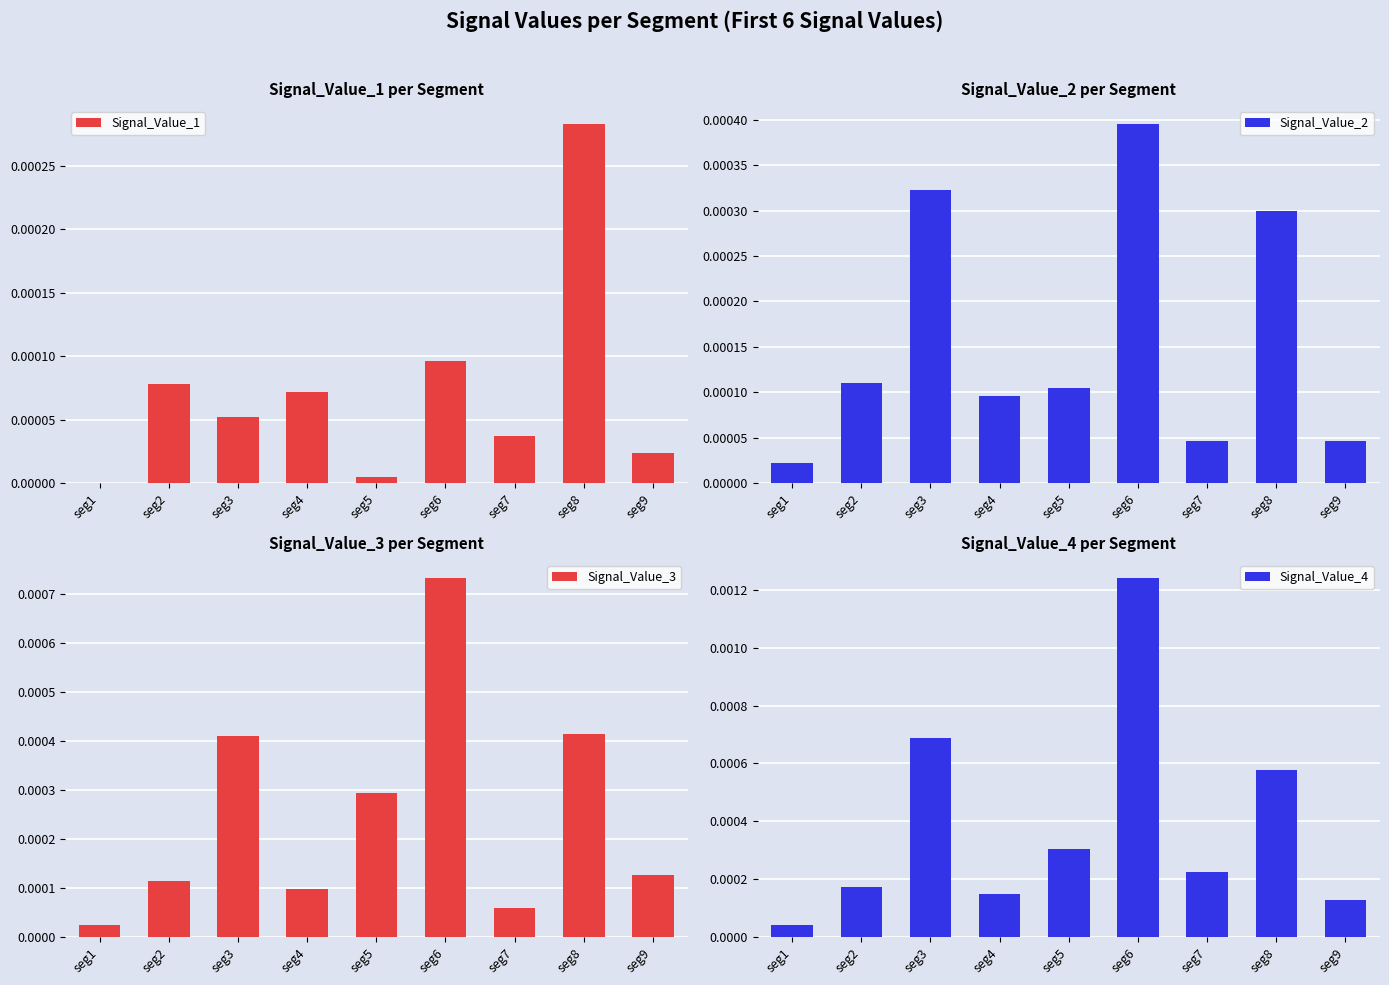

Which category has the highest value in the Signal_Value_1 series?

seg8